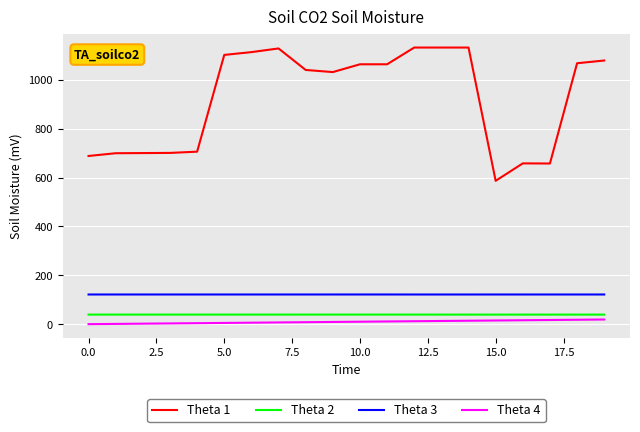

Which series has the largest total across all categories?

Theta 1